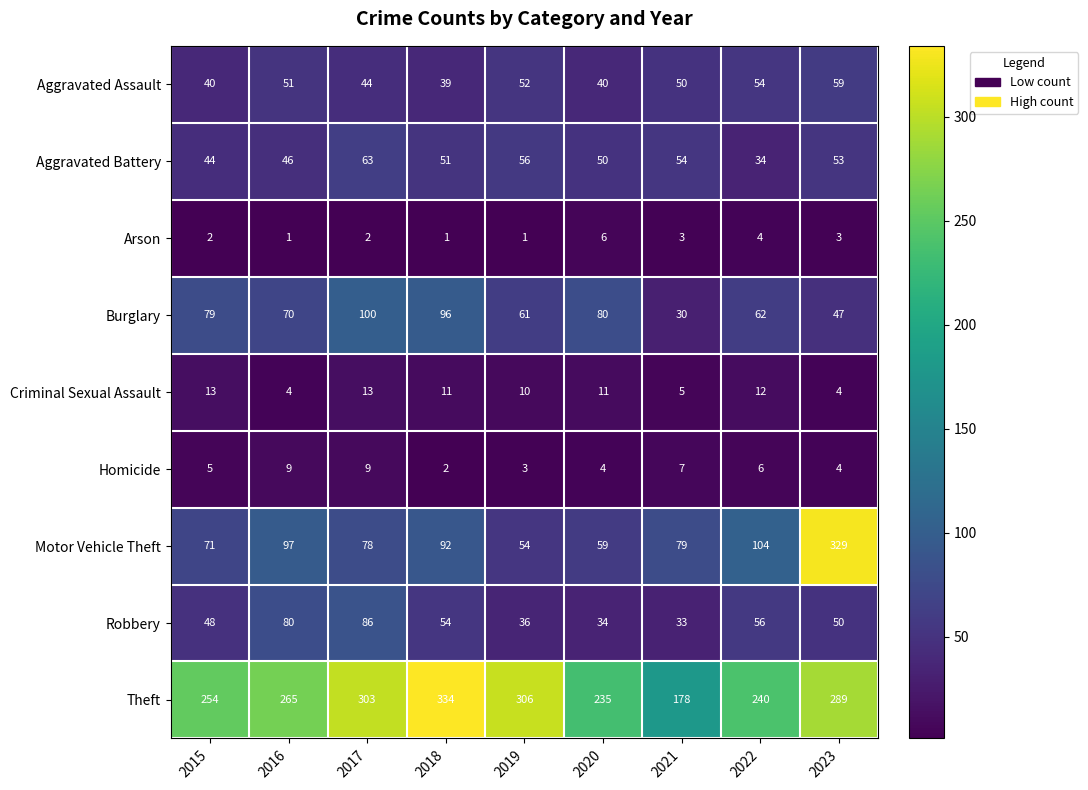

Which series changed the most between 2018 and 2021?

Theft